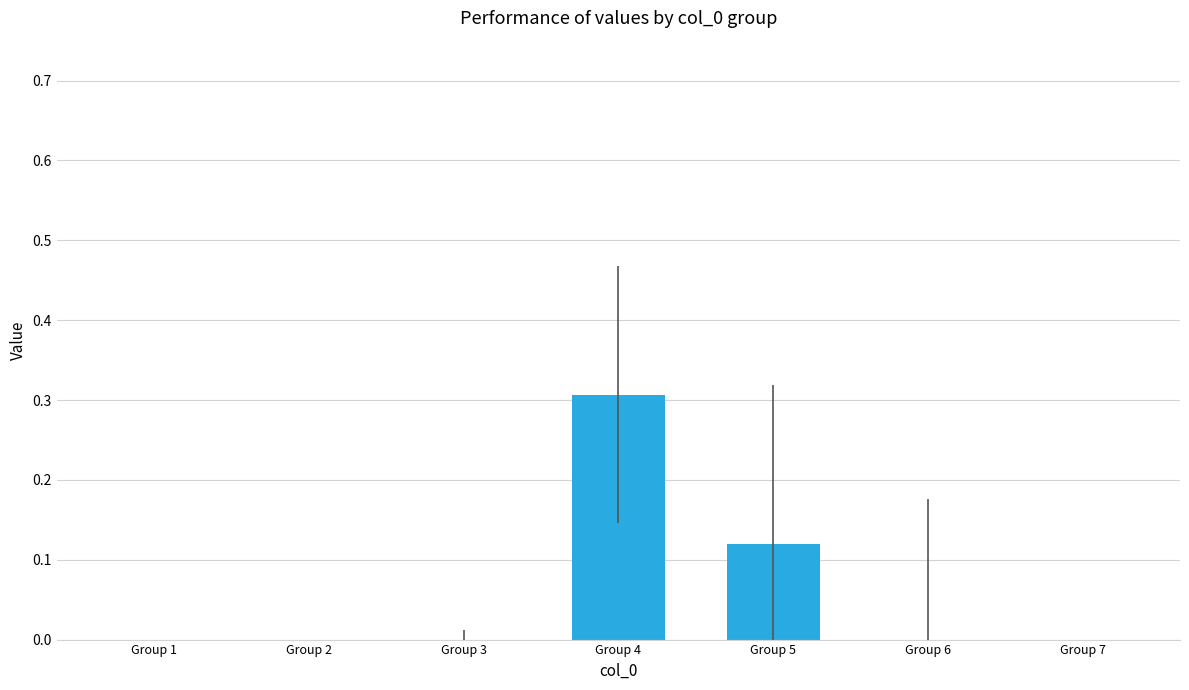

What is the approximate value at Group 4?

0.3